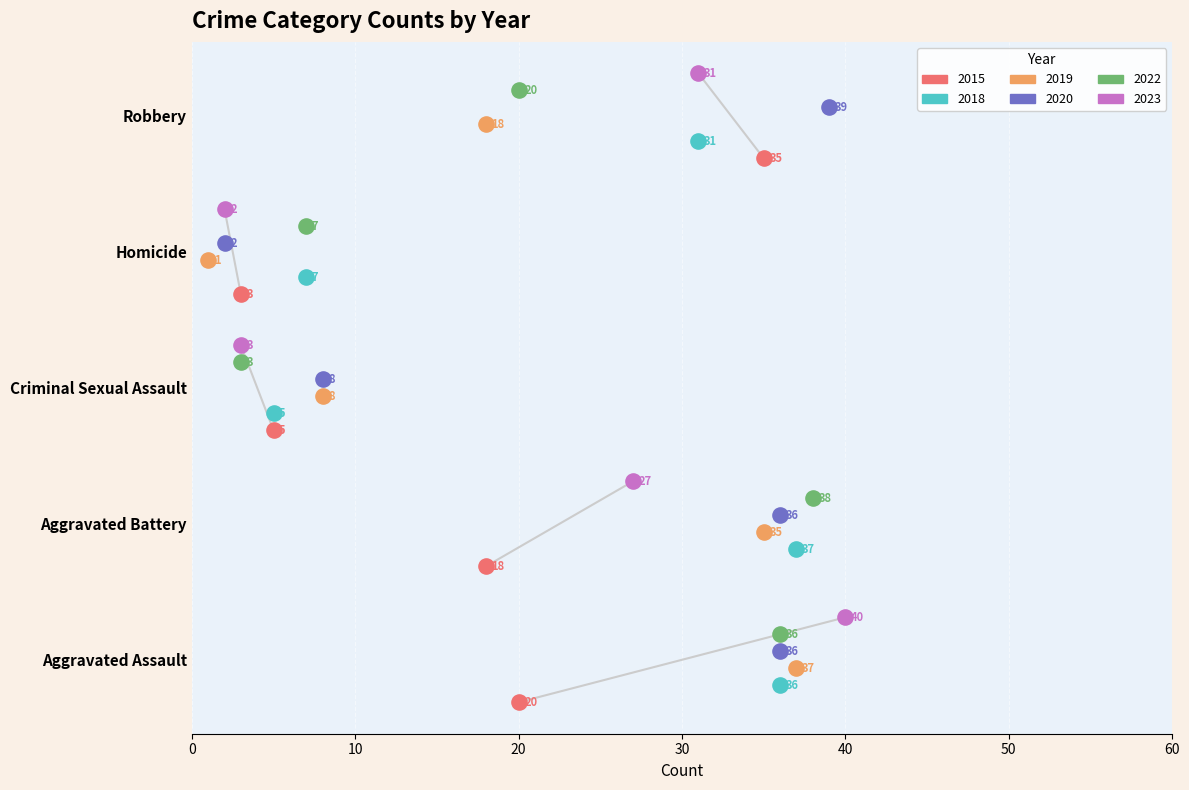

What are all the series names shown in the legend?

2015, 2018, 2019, 2020, 2022, 2023